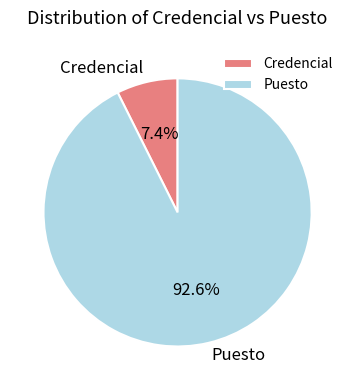

True or false: Puesto accounts for 5% of the total.

False